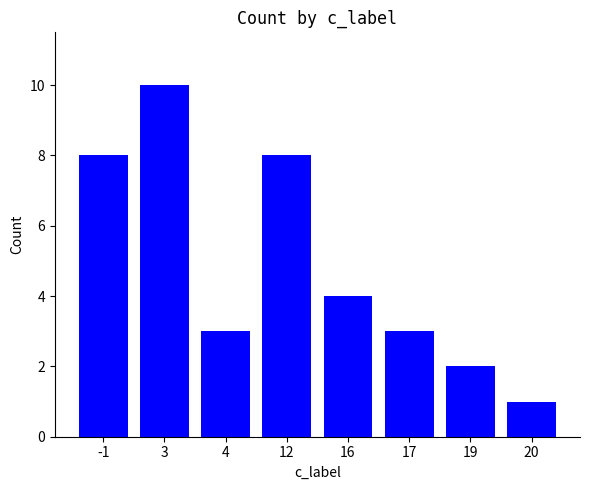

How many bars are there in total?

8